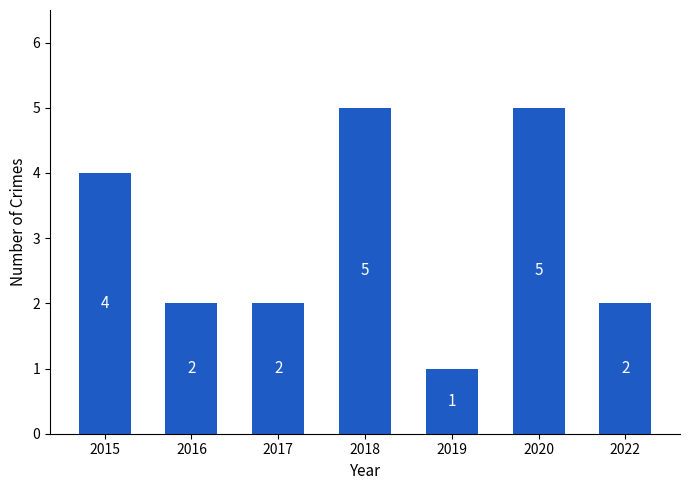

Approximately how many times larger is the value at 2015 compared to 2016?

2.0